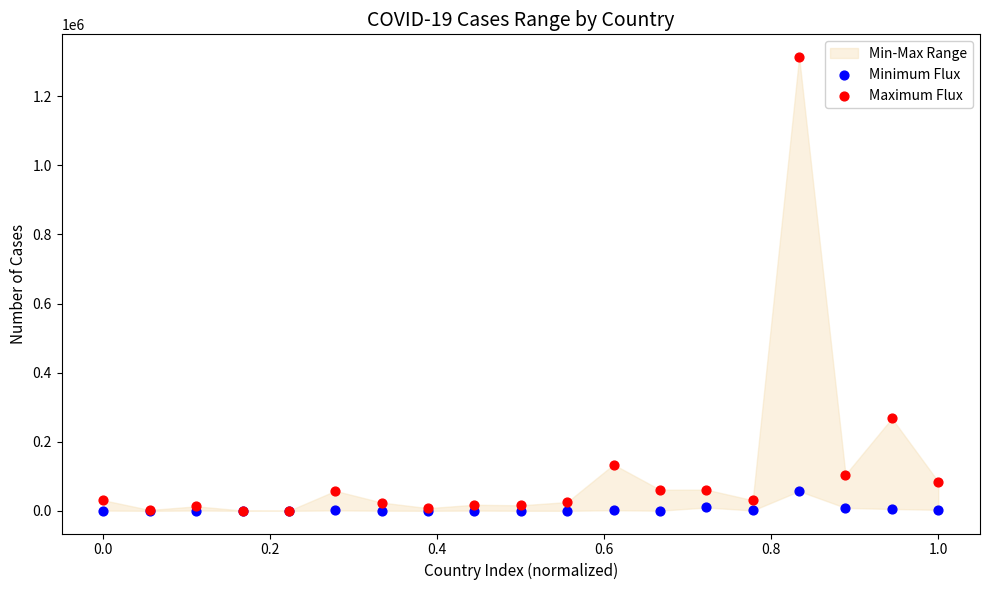

In the Maximum Flux series, what Y value is closest to 656963?

267766